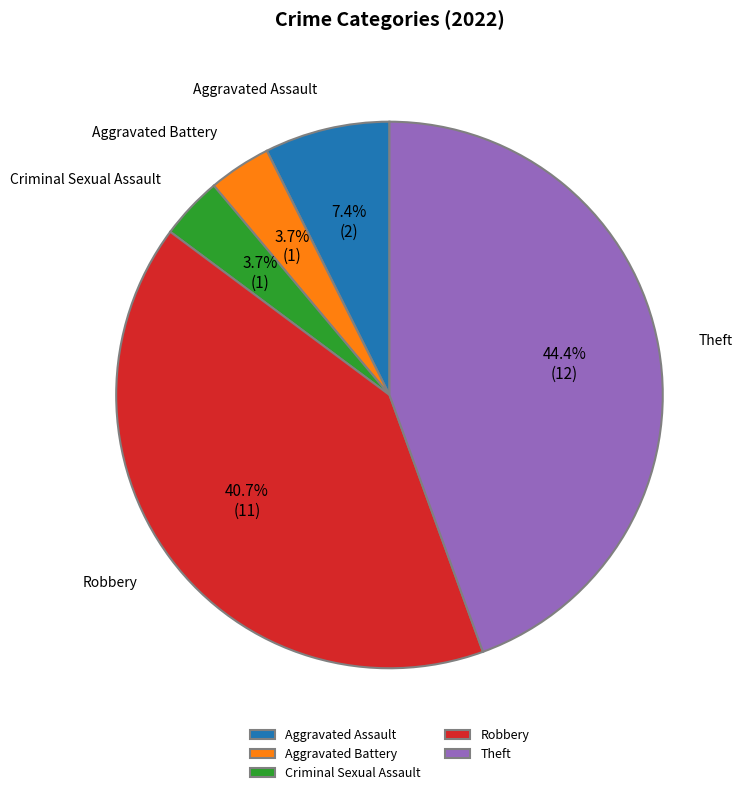

How many segments does this pie chart have?

5